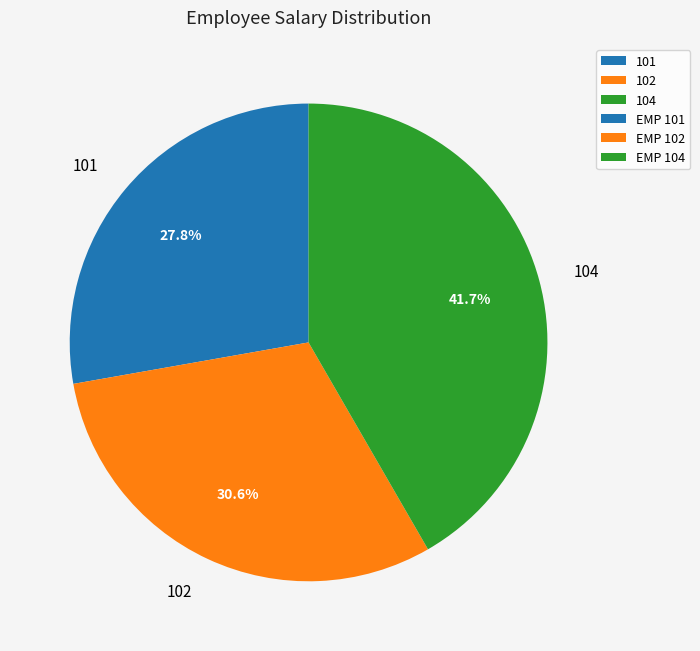

What percentage is the 101 slice, to the nearest percent?

28%